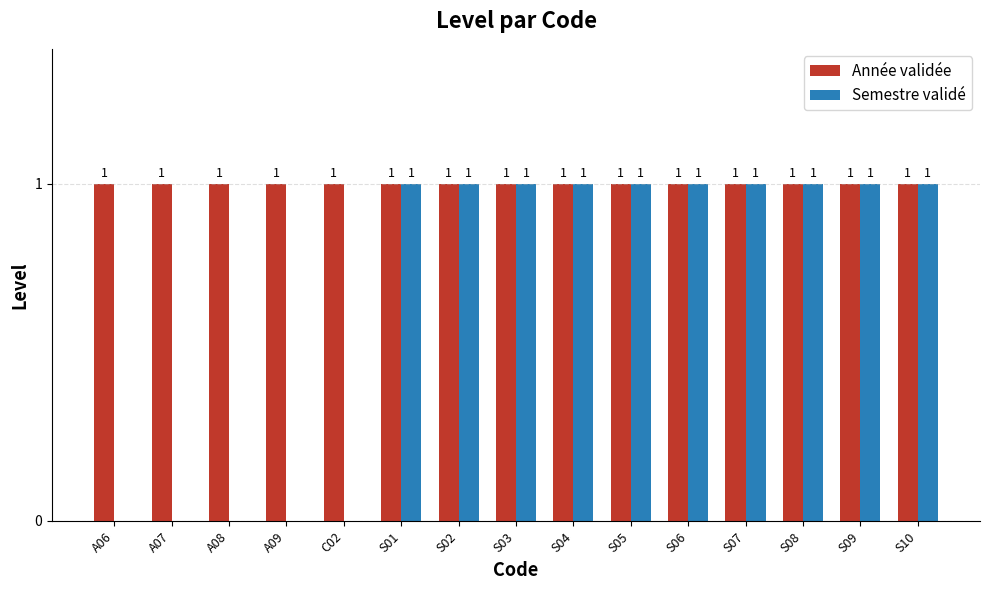

Which series has the largest total across all categories?

Année validée